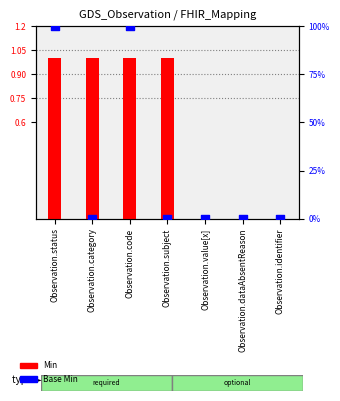

Which series contains the lowest Y value?

Min